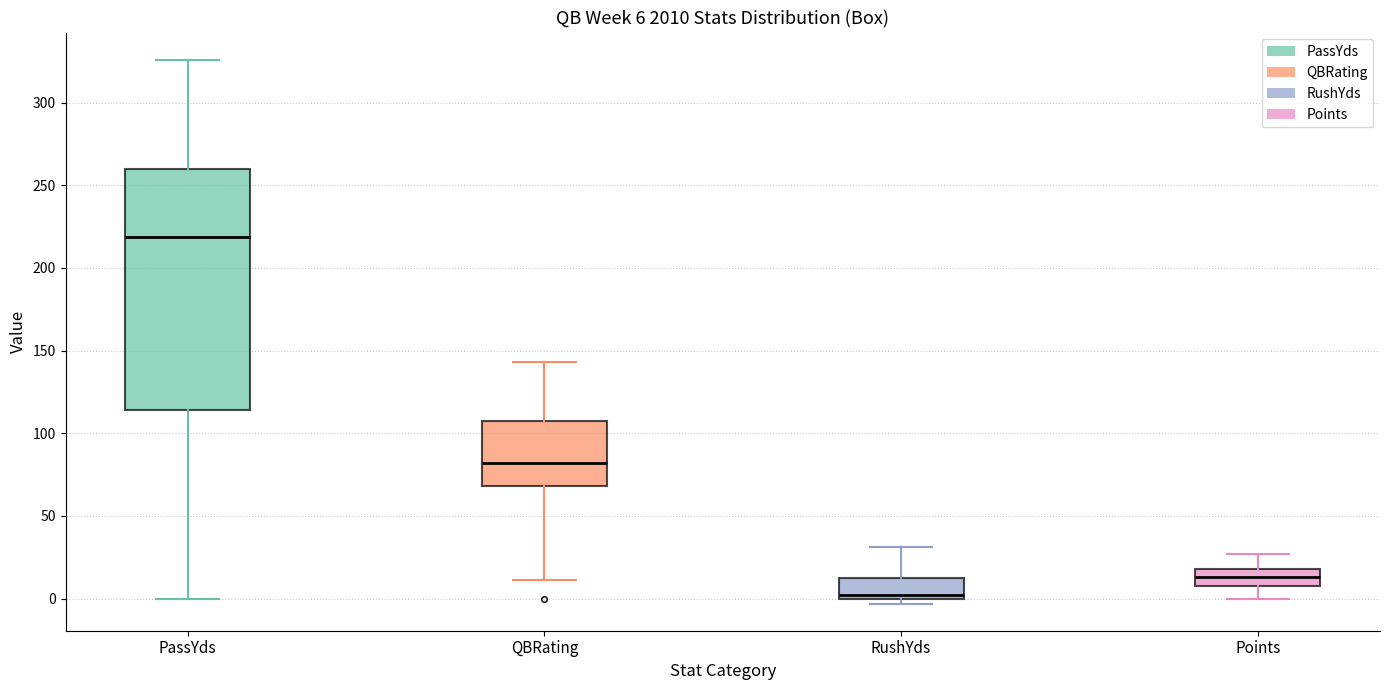

Which box is the tallest, from its lower edge to its upper edge?

PassYds